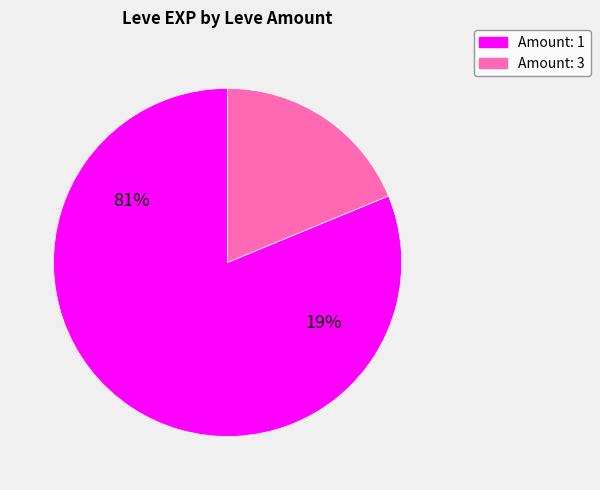

The 1 slice represents 1% of the pie. True or false?

False